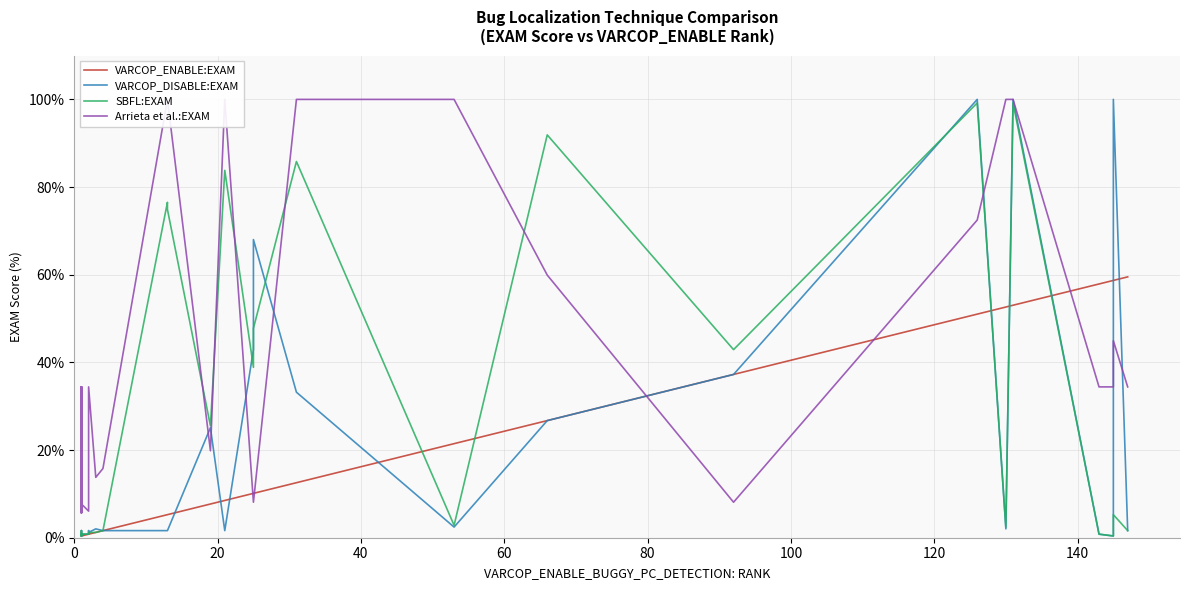

Reading right to left, extract all data points from this chart.

VARCOP_ENABLE:EXAM: 59.5	58.7	58.7	57.9	53.0	52.6	51.0	37.2	26.7	21.5	12.6	10.1	10.1	8.5	7.7	5.3	5.3	1.6	1.2	0.8	0.8	0.8	0.4	0.4	0.4	0.4	0.4	0.4	0.4	0.4	0.4	0.4	0.4	0.4	0.4	0.4
VARCOP_DISABLE:EXAM: 1.6	100.0	0.4	0.8	100.0	2.0	100.0	37.2	26.7	2.4	33.2	68.0	42.9	1.6	25.1	1.6	1.6	1.6	2.0	1.2	1.6	0.8	0.8	0.8	1.6	0.8	0.8	0.8	0.8	0.8	0.4	0.8	0.4	0.4	0.4	0.8
SBFL:EXAM: 1.6	5.3	0.4	0.8	99.2	2.4	99.2	42.9	91.9	2.8	85.8	47.8	38.9	83.8	25.5	74.9	76.5	1.6	1.2	1.2	0.8	0.8	0.8	0.8	1.6	0.8	0.8	0.8	0.8	0.8	0.4	0.8	0.4	0.4	0.4	0.8
Arrieta et al.:EXAM: 34.4	44.9	34.4	34.4	100.0	100.0	72.5	8.1	59.9	100.0	100.0	8.1	8.1	100.0	19.8	100.0	100.0	15.8	13.8	34.4	13.8	6.1	7.7	7.7	13.8	5.7	7.7	7.7	5.7	7.7	34.4	13.8	34.4	8.1	34.4	13.8